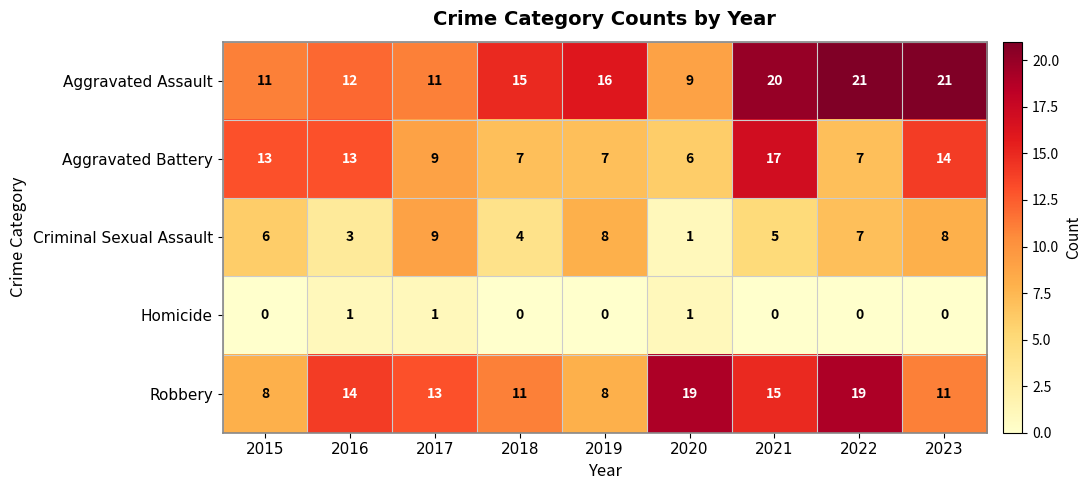

What is the difference between the maximum and minimum values in the Aggravated Assault series?

12